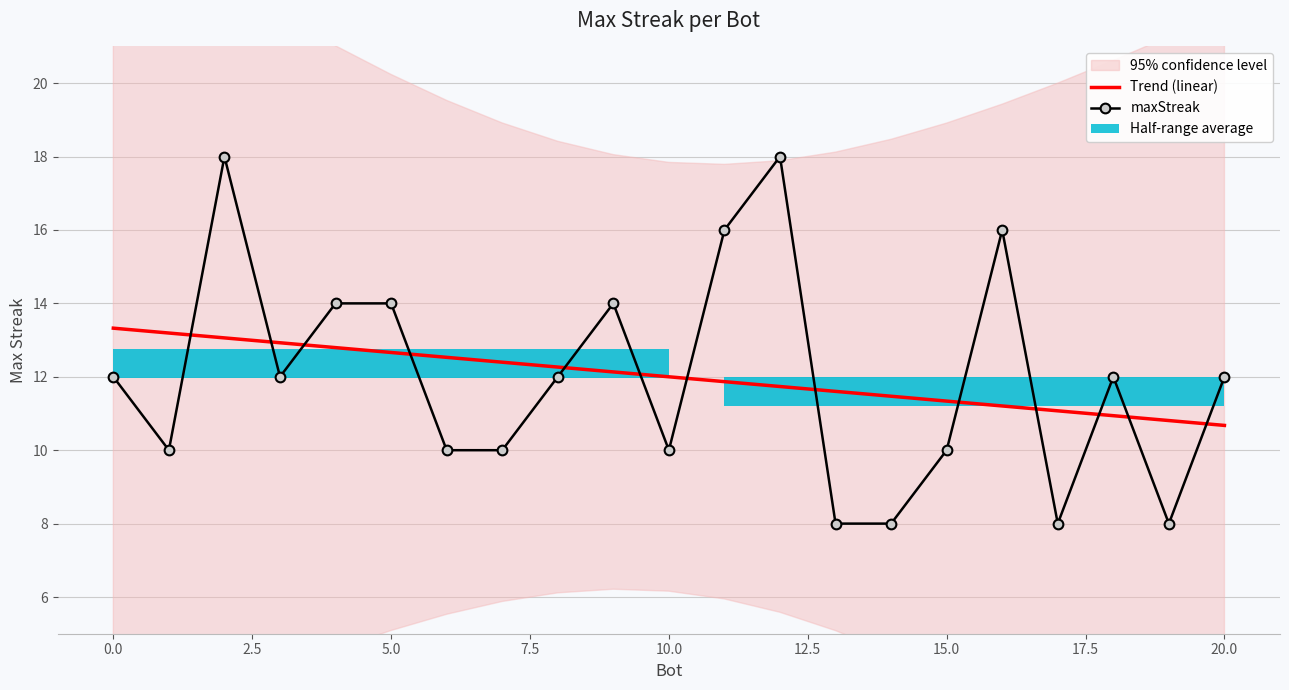

Between 7.5 and 20, which series saw the biggest shift?

Trend (linear)